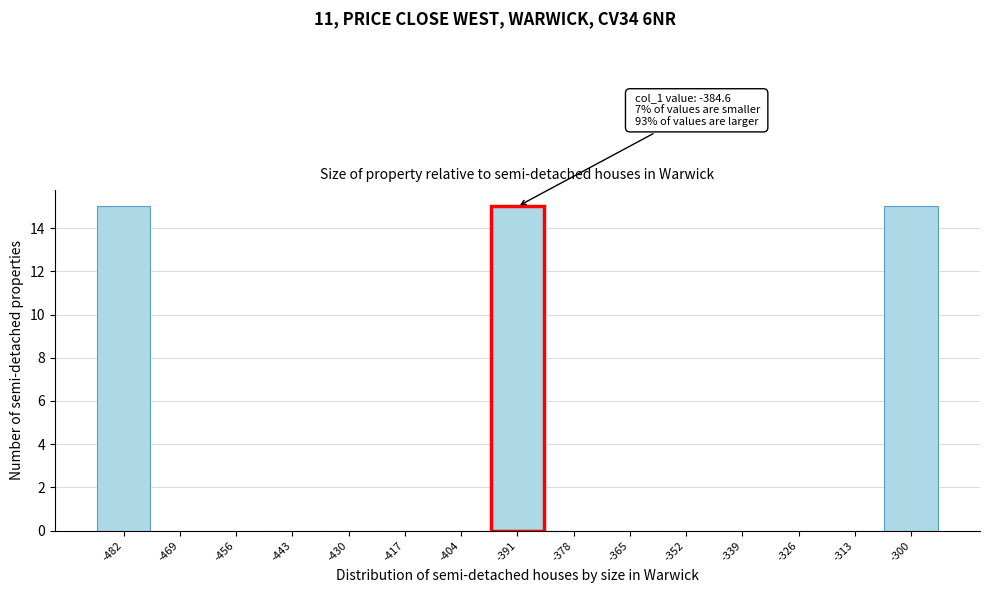

Reading right to left, what are all the values shown in this chart?

-300=15	-313=0	-326=0	-339=0	-352=0	-365=0	-378=0	-391=15	-404=0	-417=0	-430=0	-443=0	-456=0	-469=0	-482=15